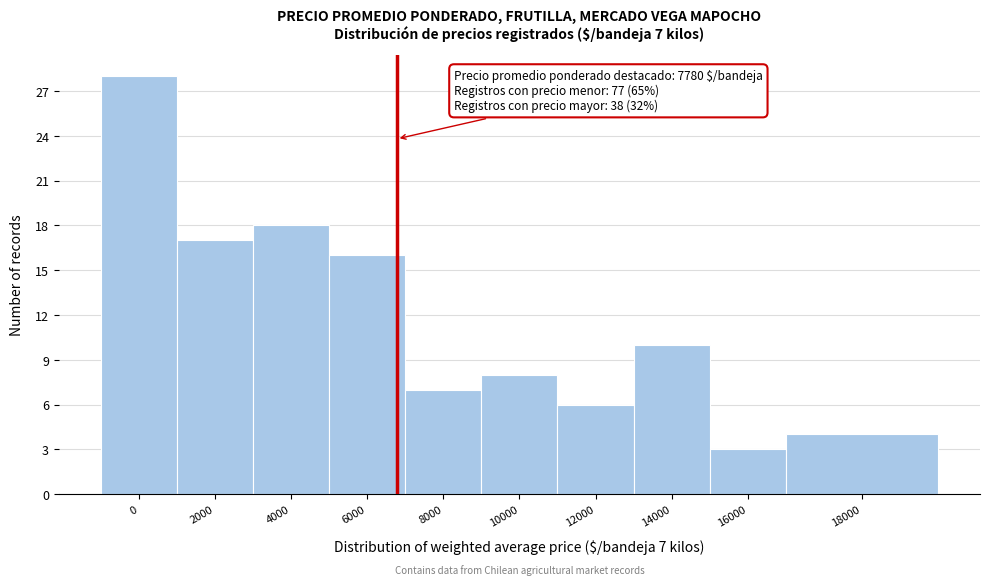

Reading left to right, extract all data points from this chart.

0=28	2000=17	4000=18	6000=16	8000=7	10000=8	12000=6	14000=10	16000=3	18000=4